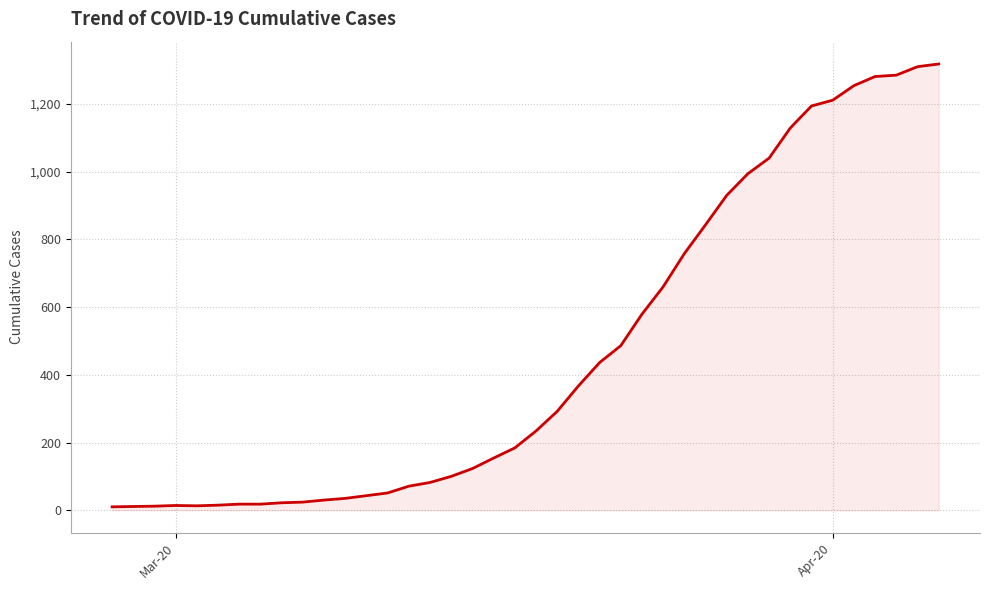

What is the greatest value displayed?

1318